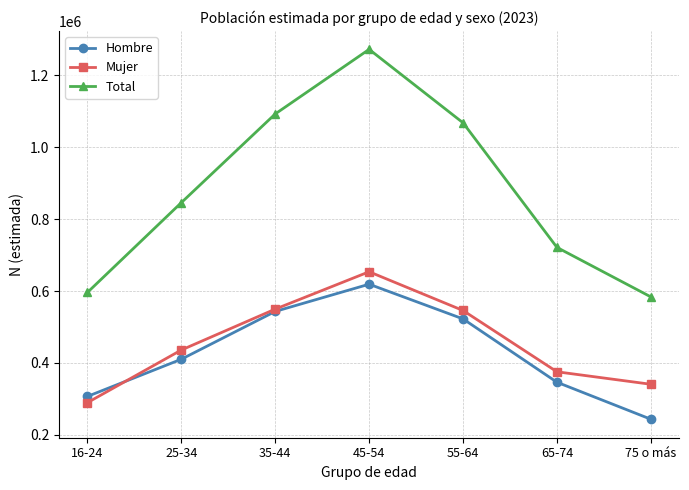

What are all the series names shown in the legend?

Hombre, Mujer, Total